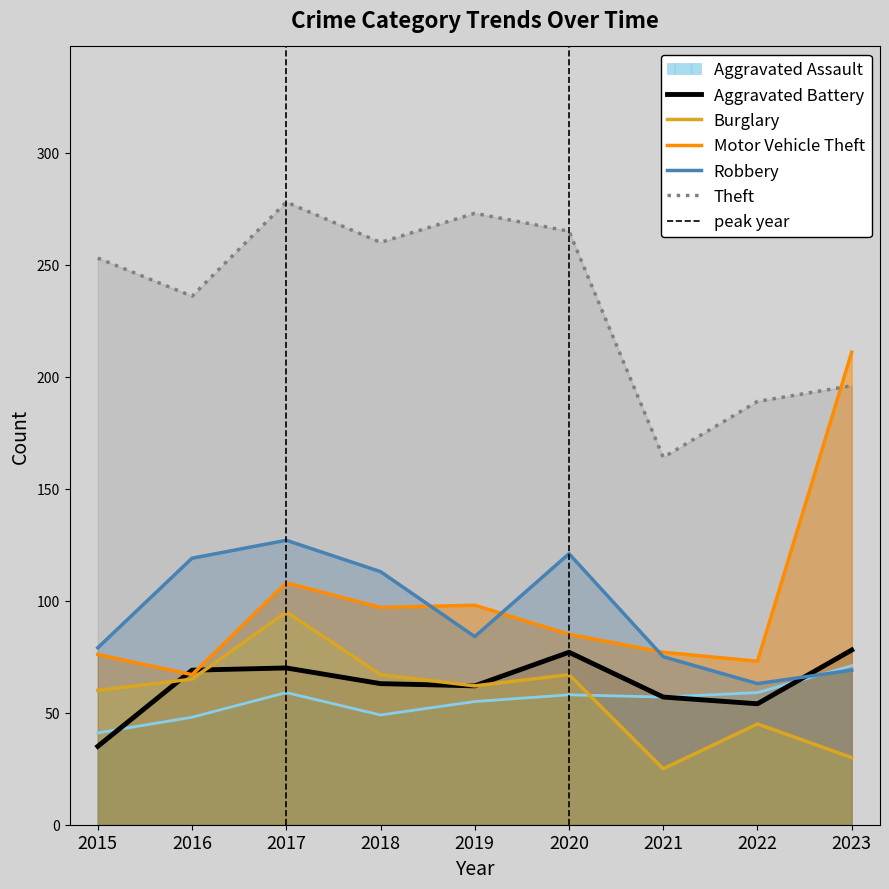

True or false: Burglary and Theft cross at least once.

False